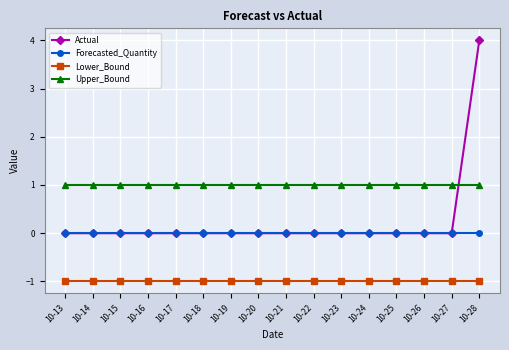

True or false: Lower_Bound and Upper_Bound cross at least once.

False